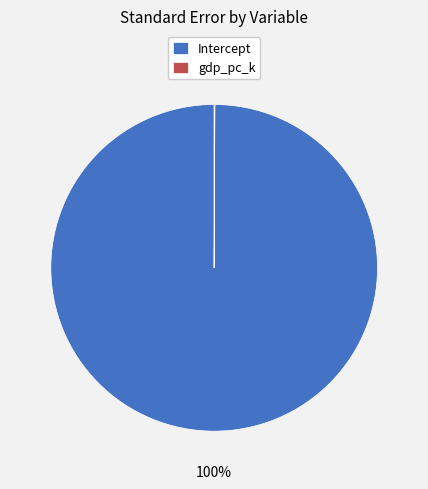

To the nearest percent, what is the difference between the largest and smallest slice percentages?

100%